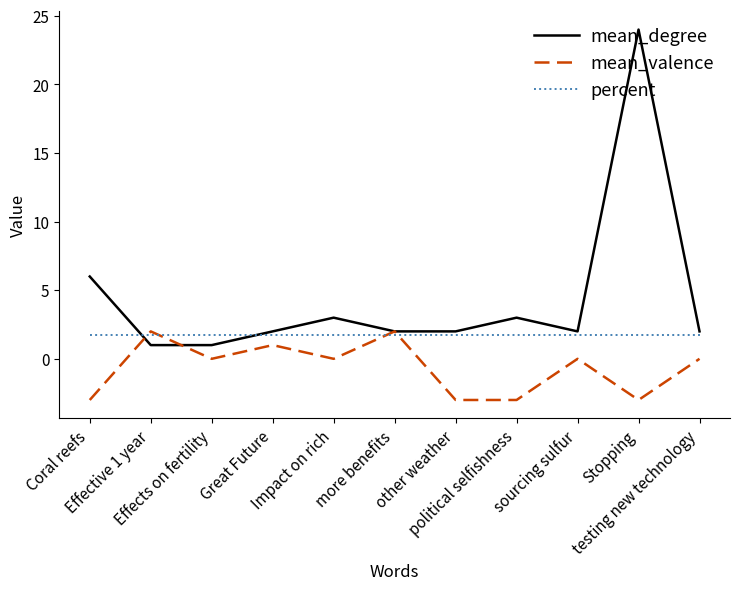

Rank the series at Impact on rich from lowest to highest value.

mean_valence, percent, mean_degree